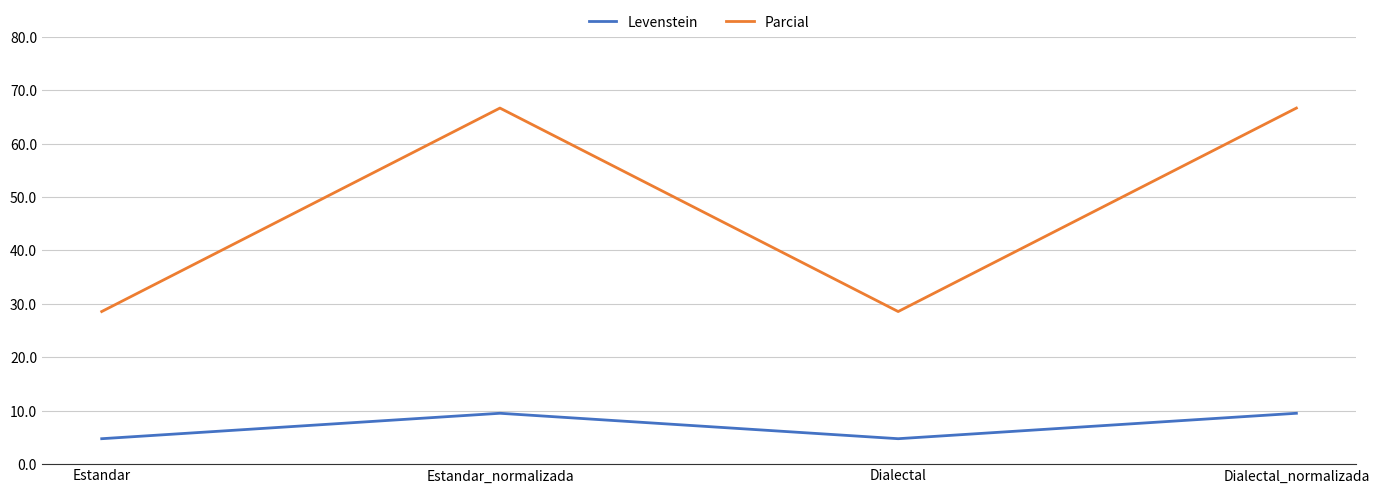

Does the chart display data point markers on the line(s)?

No